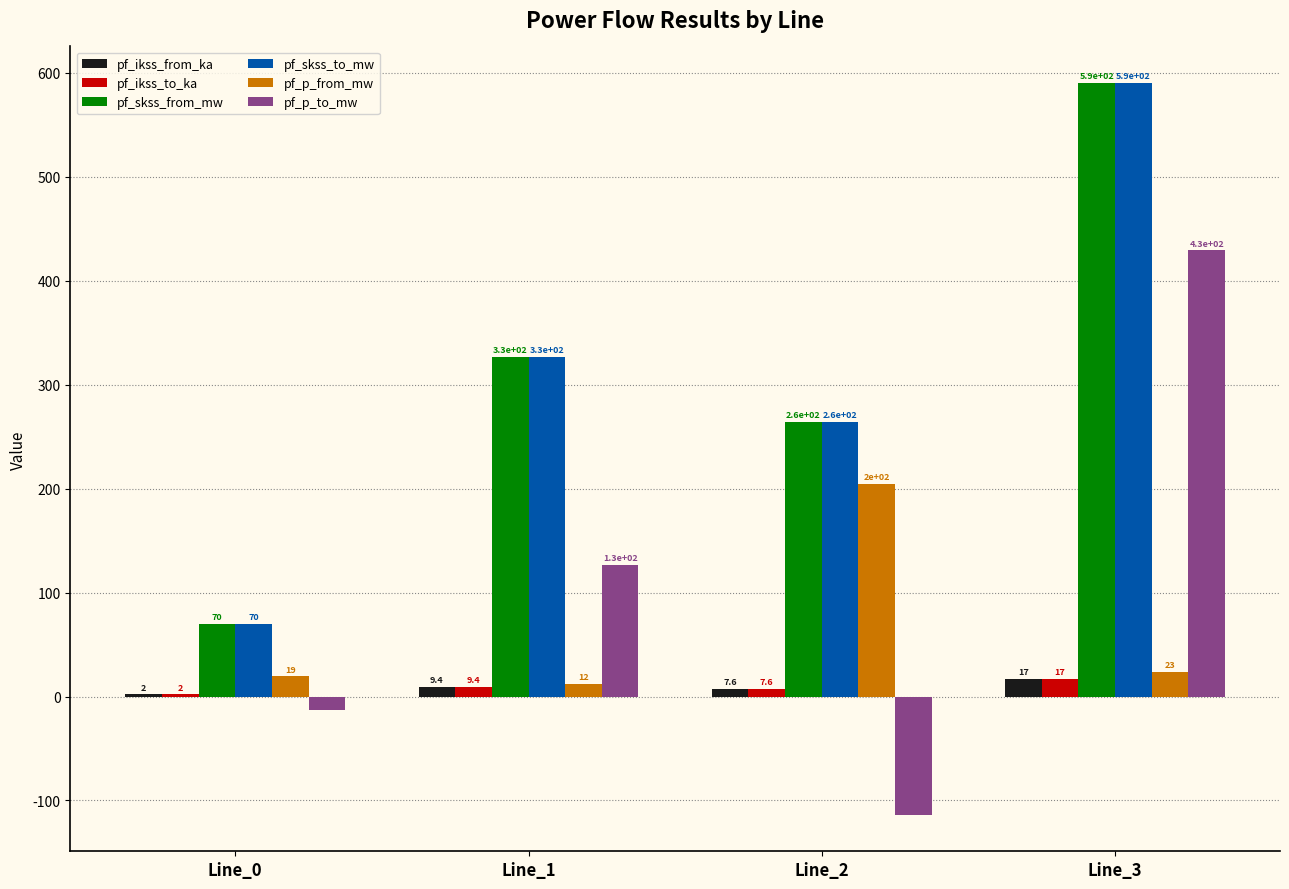

Reading left to right, extract all data points from this chart.

pf_ikss_from_ka: Line_0=2.0	Line_1=9.4	Line_2=7.6	Line_3=17.0
pf_ikss_to_ka: Line_0=2.0	Line_1=9.4	Line_2=7.6	Line_3=17.0
pf_skss_from_mw: Line_0=70.0	Line_1=326.9	Line_2=264.0	Line_3=590.1
pf_skss_to_mw: Line_0=70.0	Line_1=326.9	Line_2=264.0	Line_3=590.1
pf_p_from_mw: Line_0=19.3	Line_1=12.3	Line_2=204.3	Line_3=23.5
pf_p_to_mw: Line_0=-12.9	Line_1=126.6	Line_2=-113.7	Line_3=429.2